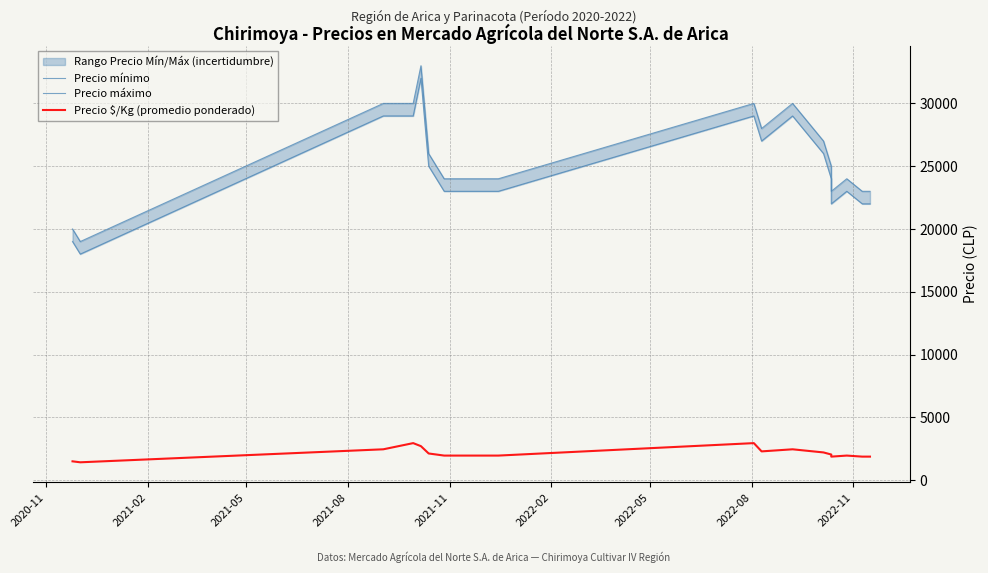

Which series has the largest range (max minus min)?

Precio mínimo